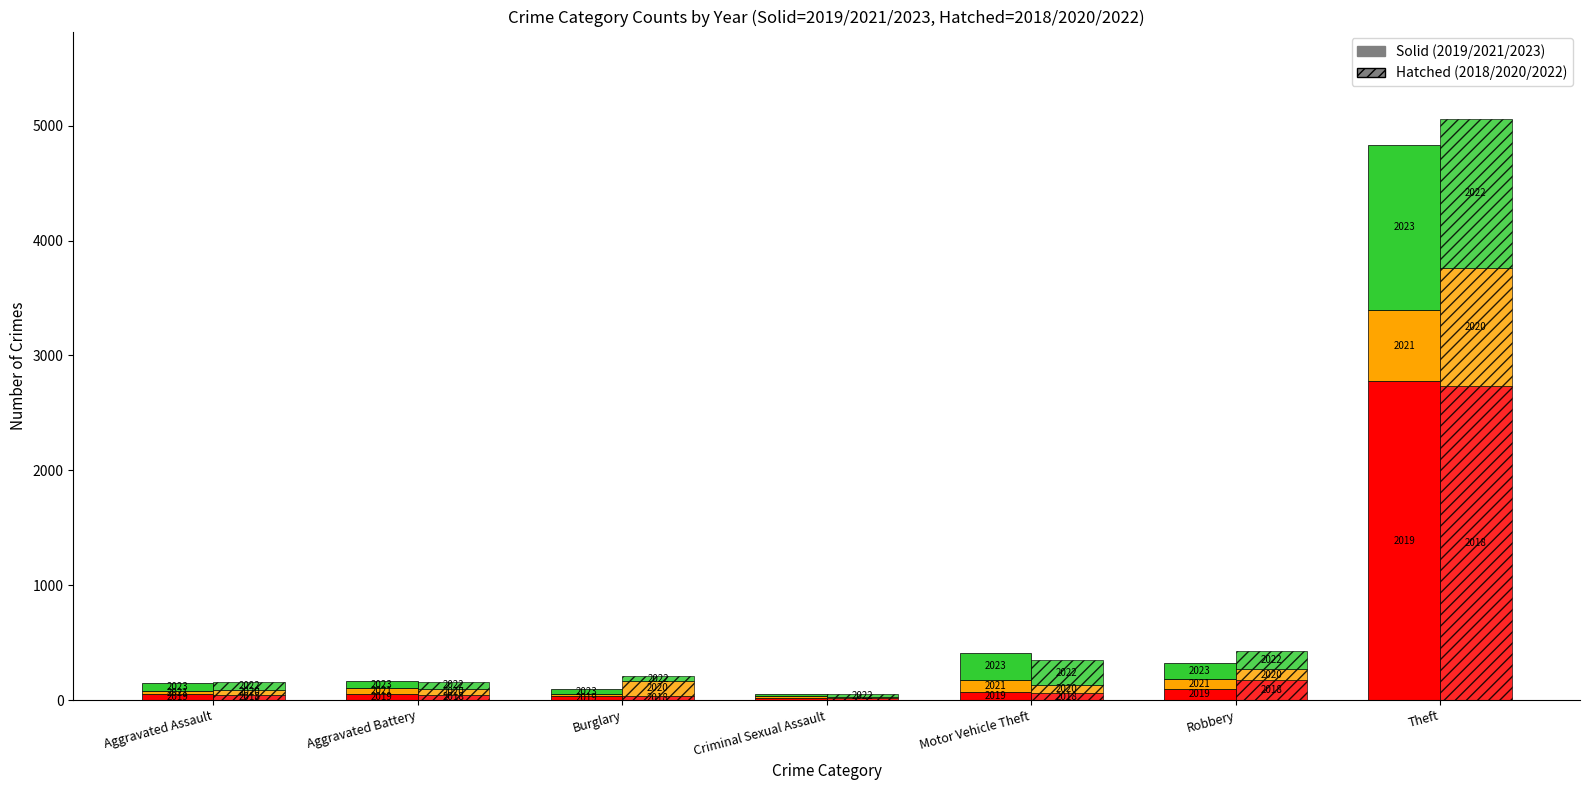

Reading left to right, what are all the values shown in this chart?

2019: 50	51	39	18	73	100	2776
2020: 36	49	126	8	66	98	1032
2023: 70	59	39	20	234	143	1437
2018: 48	48	39	19	62	173	2732
2021: 28	53	15	15	103	81	620
2022: 72	62	41	23	220	155	1296